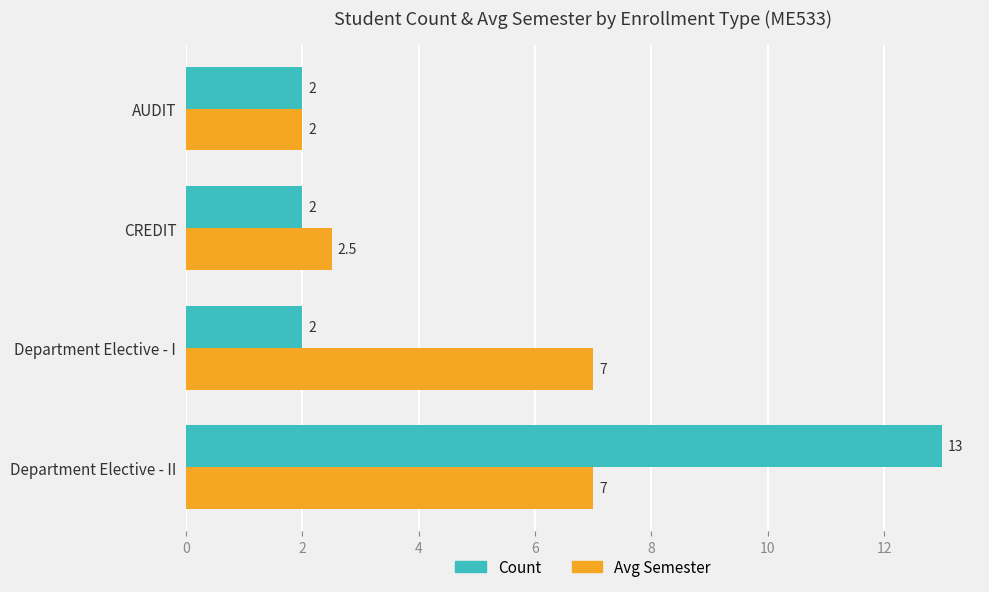

The Count series shows 3.0 at Department Elective - I. True or false?

False